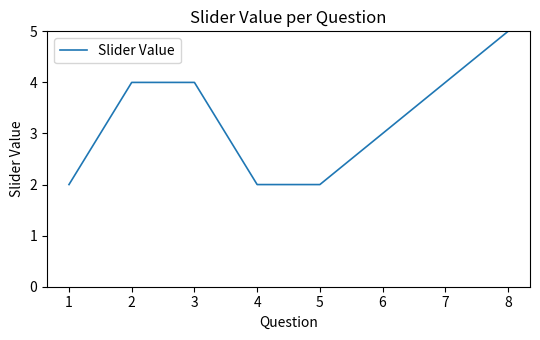

True or false: the data shows 2 at 1.

True